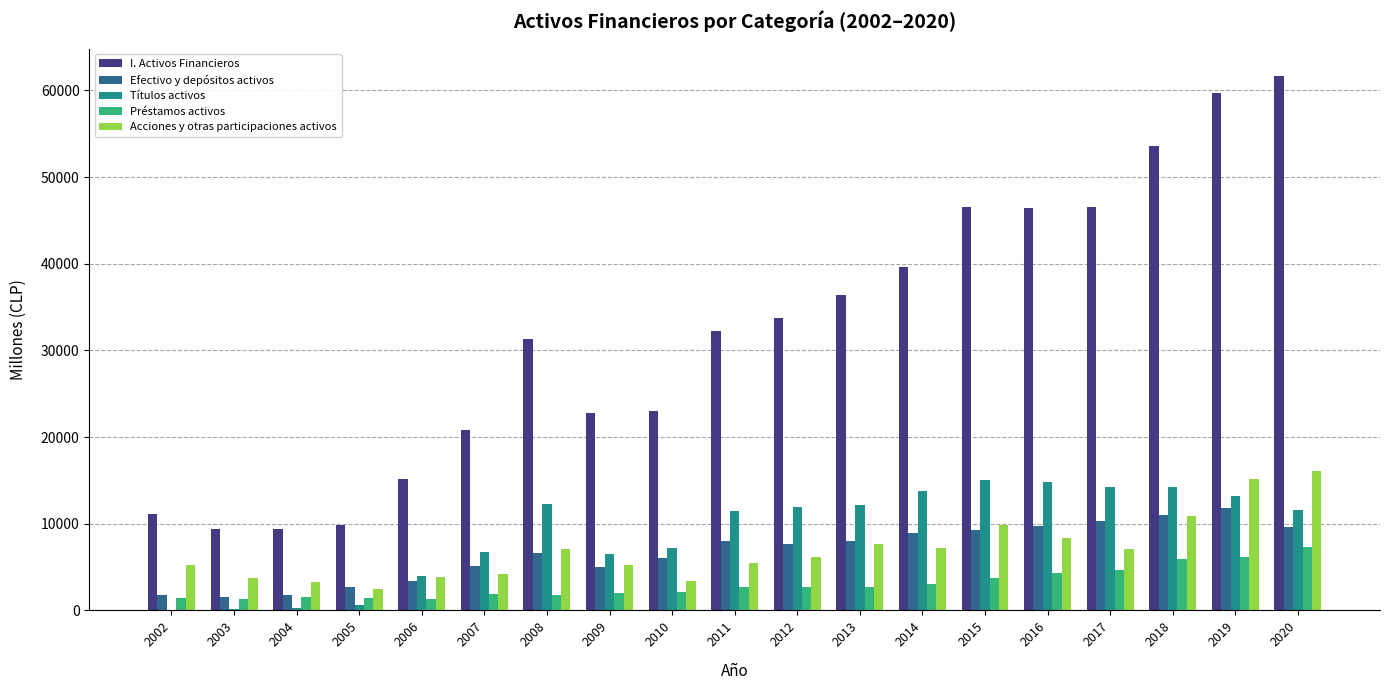

Which series has the largest range (max minus min)?

I. Activos Financieros